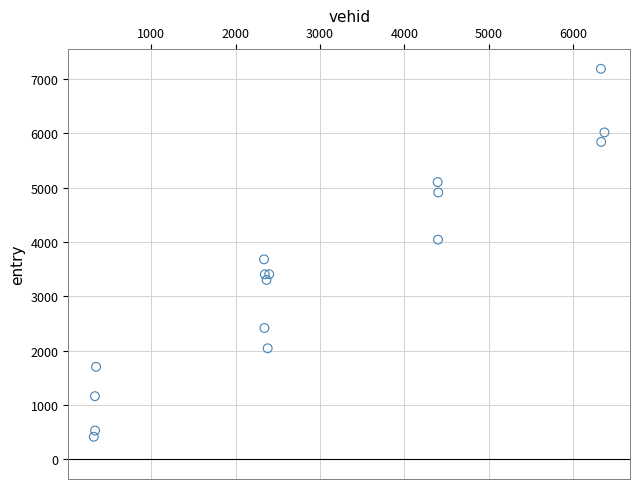

What Y value in the scatter plot is closest to 3803?

3682.7